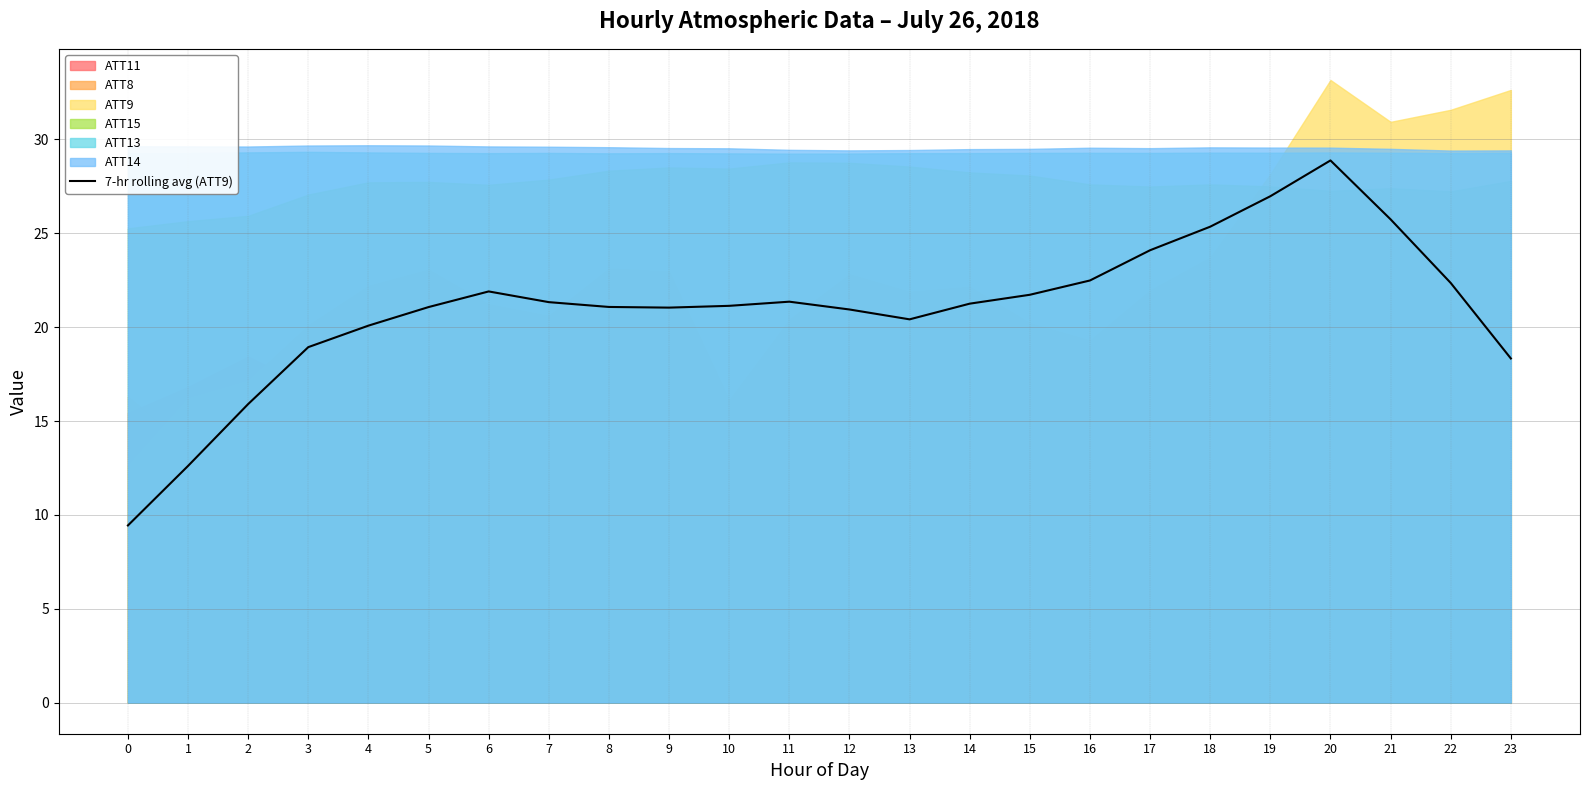

Rank the categories by value from highest to lowest.

20, 19, 21, 18, 17, 16, 22, 6, 15, 11, 7, 14, 10, 8, 5, 9, 12, 13, 4, 3, 23, 2, 1, 0